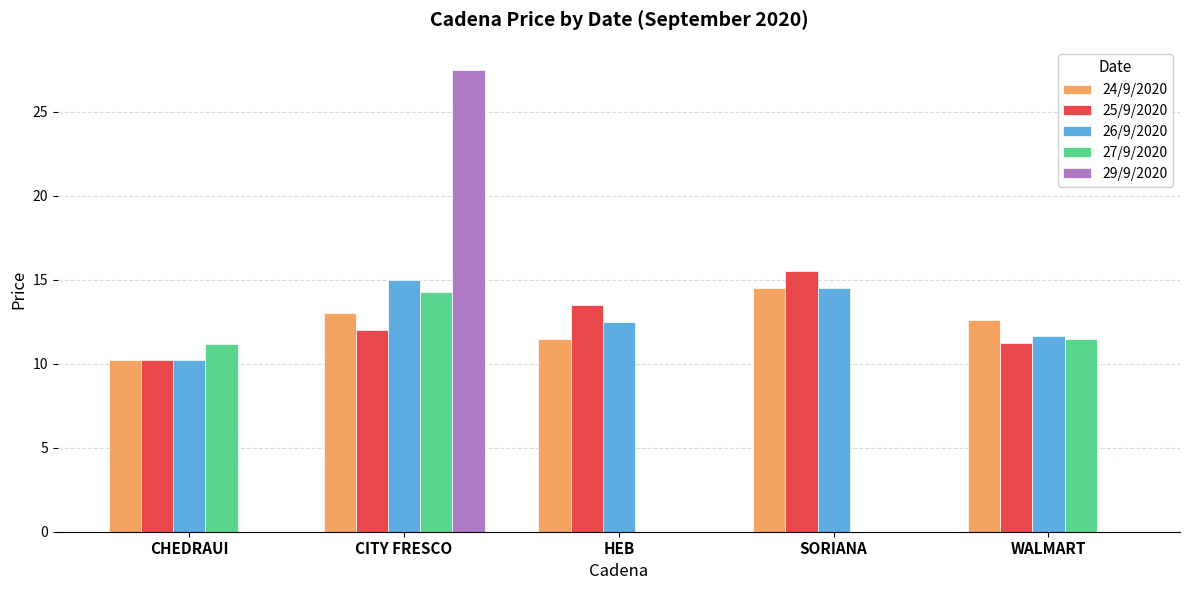

Between CHEDRAUI and SORIANA, which series saw the biggest shift?

27/9/2020